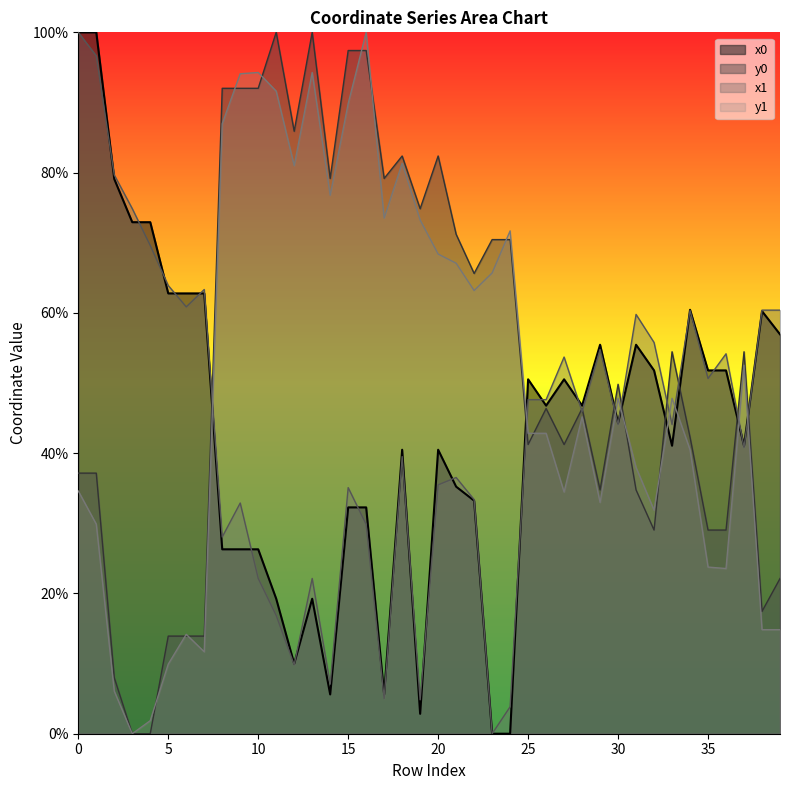

At 32, list the series in order from smallest to largest.

y0, y1, x0, x1